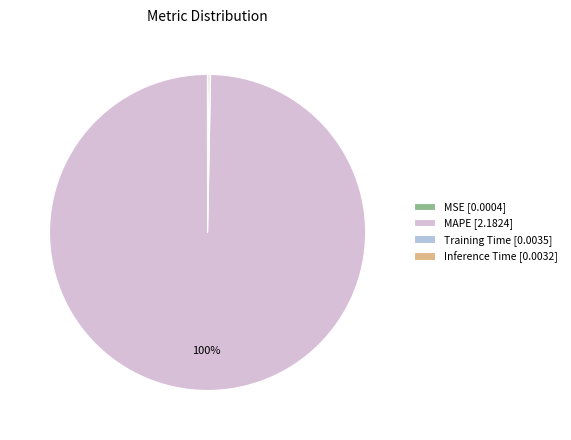

The MAPE [2.1824] slice represents 93% of the pie. True or false?

False